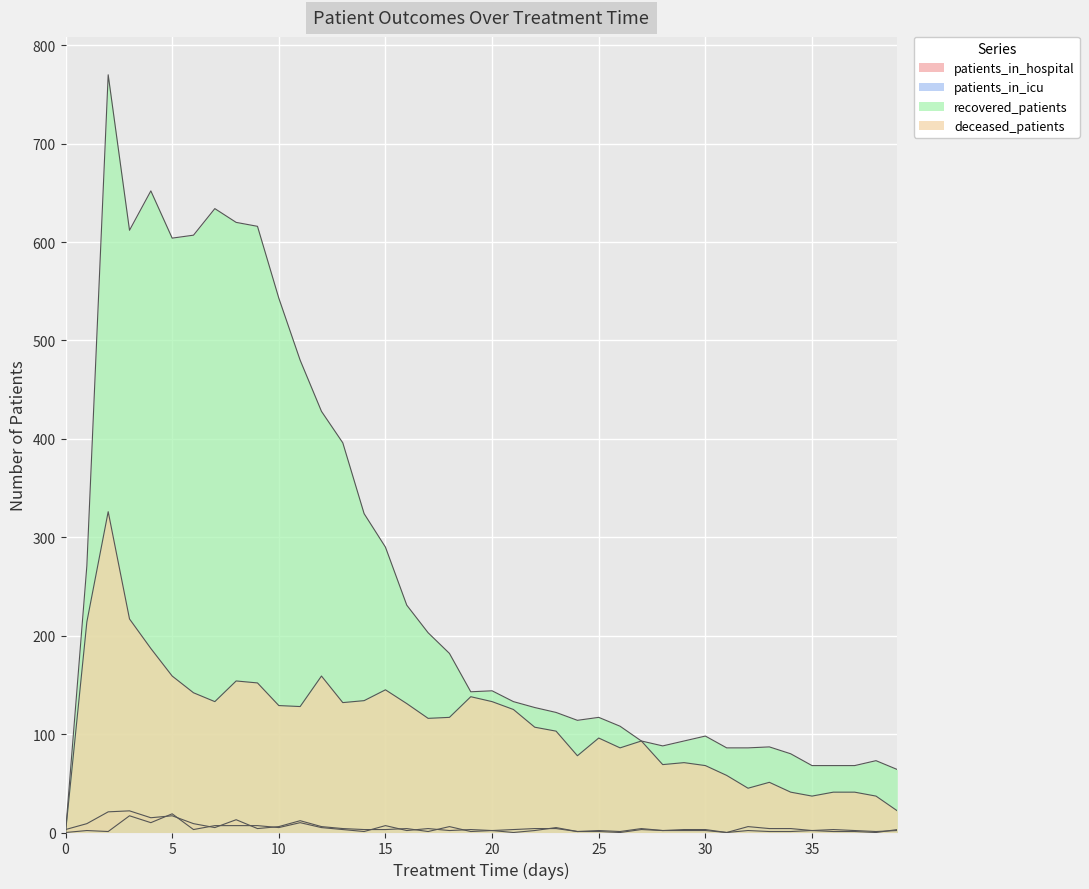

How many positive values does the deceased_patients series have?

39